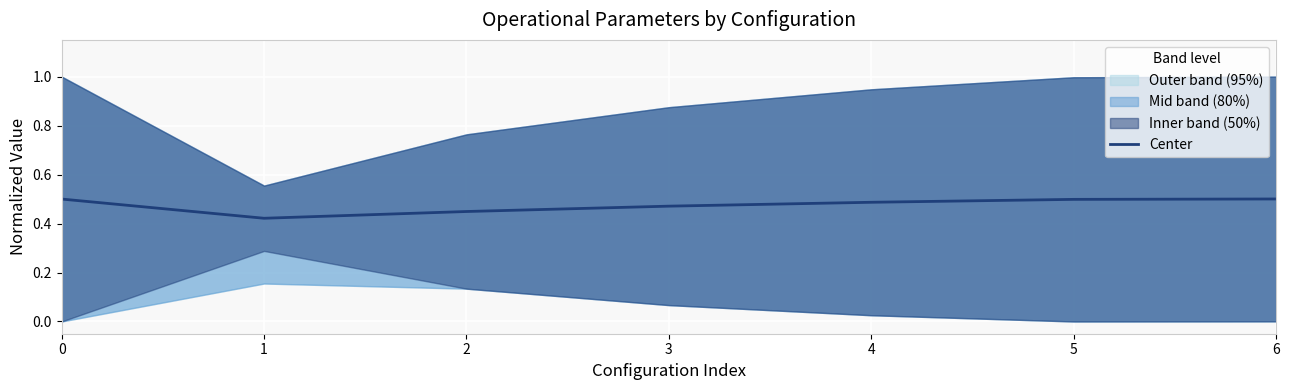

How many lines are shown in the chart?

1